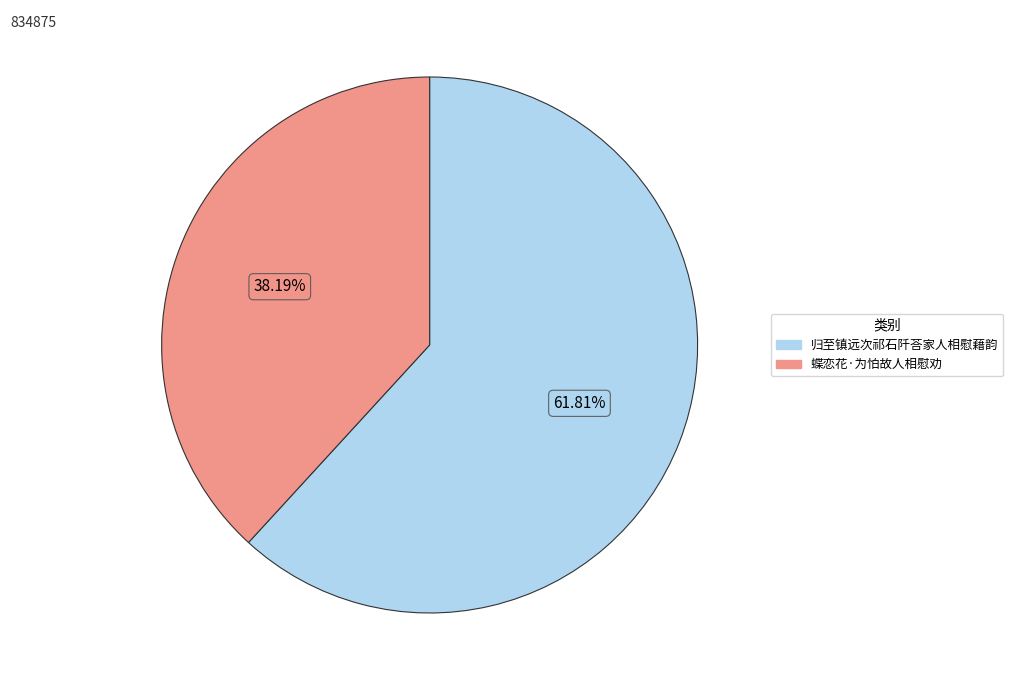

Which slice represents more than half of the pie?

归至镇远次祁石阡荅家人相慰藉韵